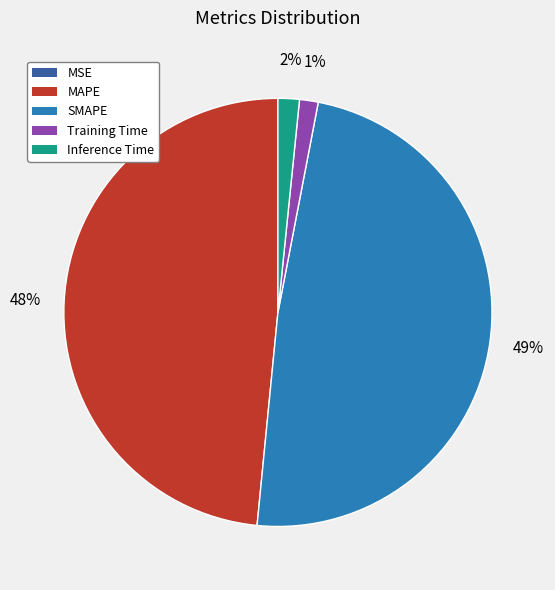

Is there a majority slice in this chart?

No